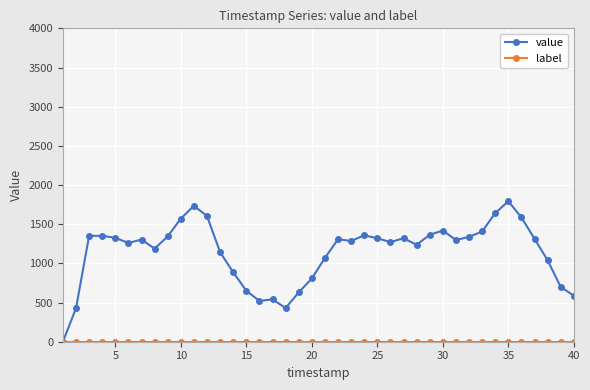

Which series has the widest spread of values?

value